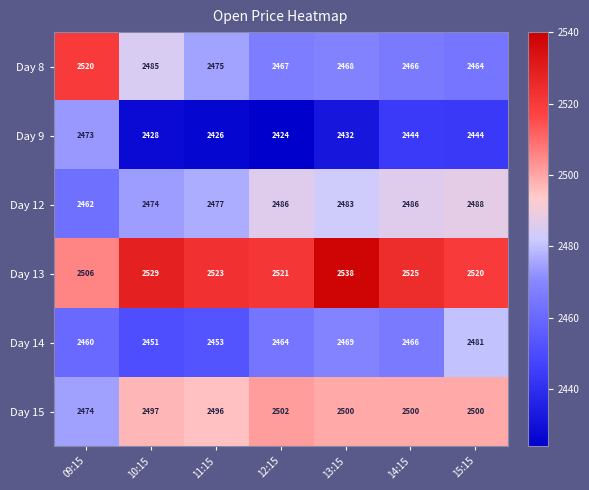

The value of Day 9 at 12:15 is 641. True or false?

False